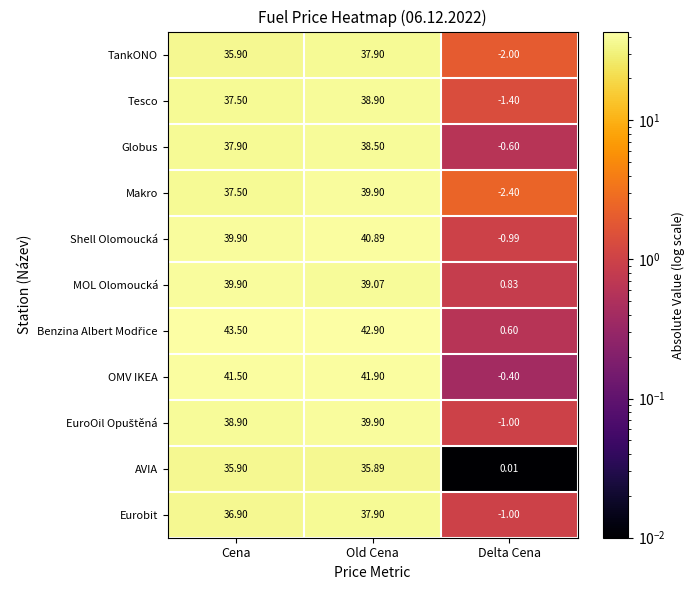

What is the difference between the highest and lowest values at Old Cena?

7.0